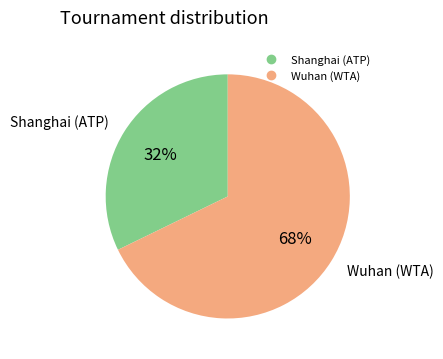

Is there a majority slice in this chart?

Yes